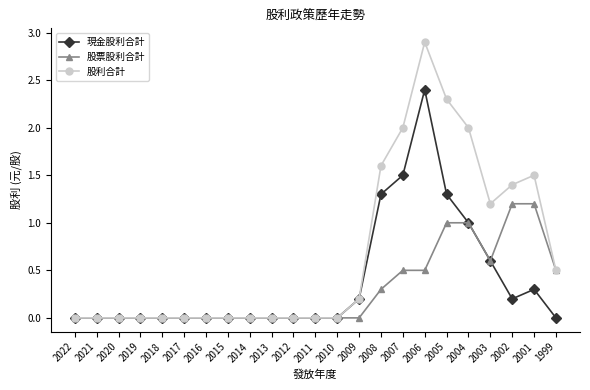

What is the greatest value displayed?

2.9